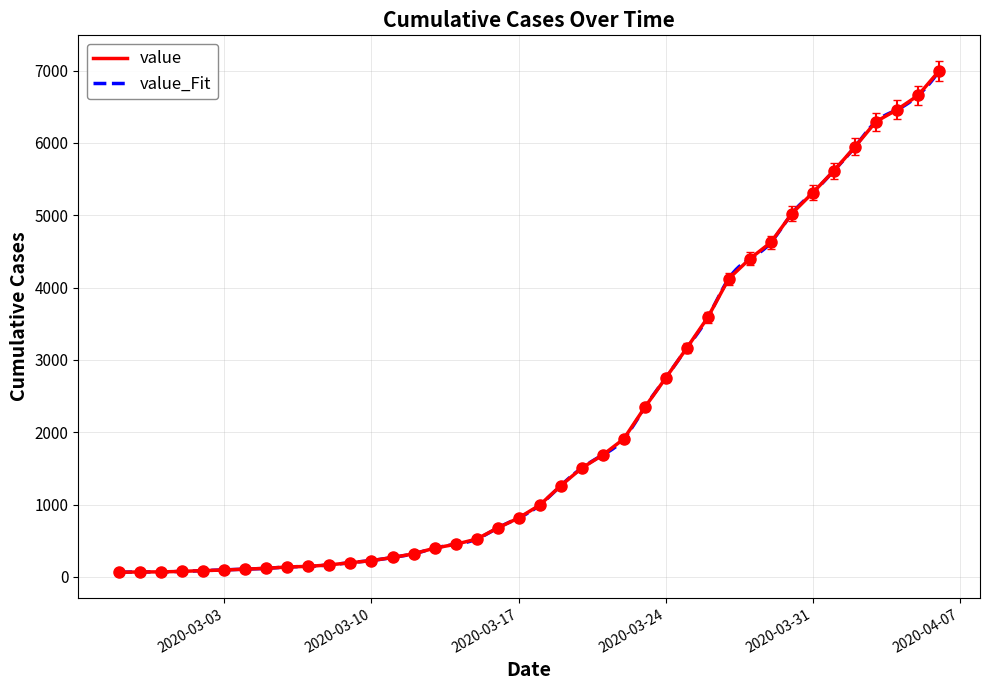

What is the approximate value at 2020-03-07, to the nearest 100?

100